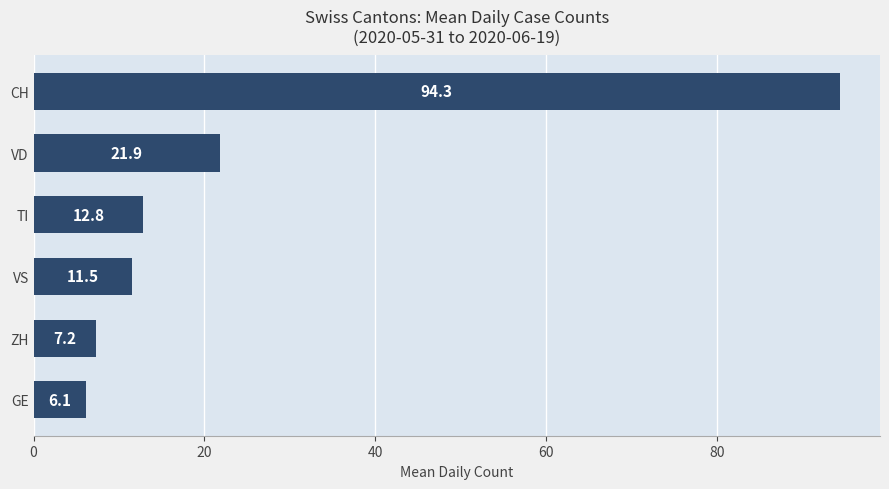

Are the bars horizontal?

Yes